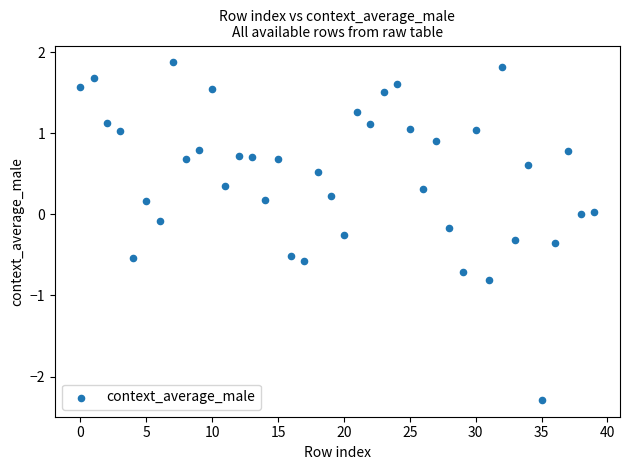

How many points are shown in the scatter plot?

40